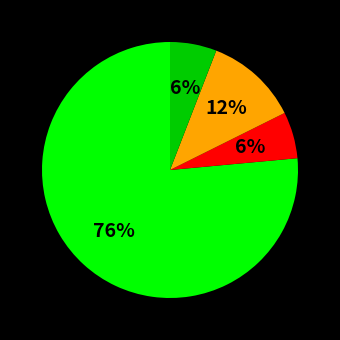

To the nearest percent, what is the average slice percentage?

25%